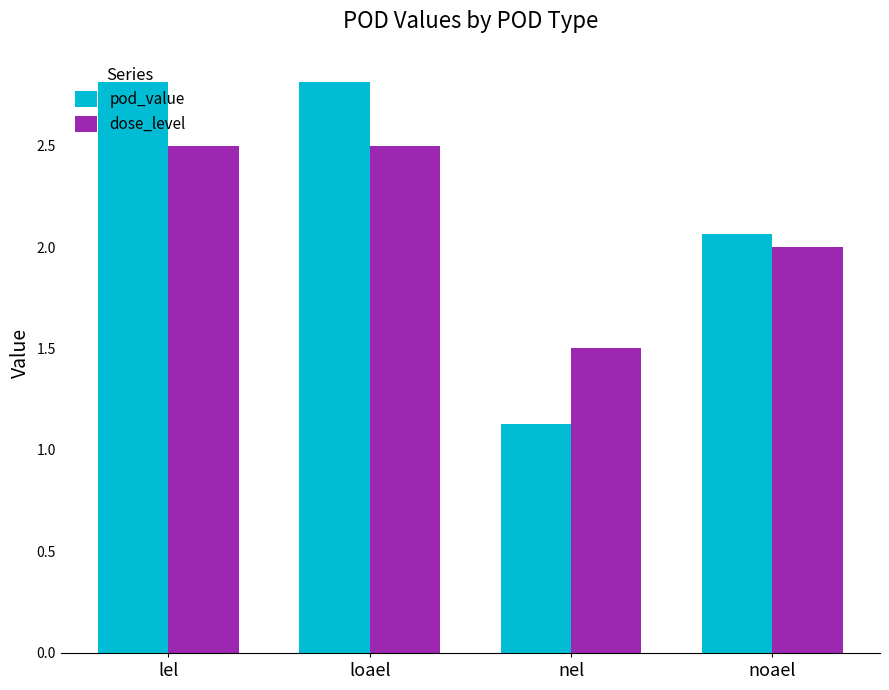

Between loael and nel, which series saw the biggest shift?

pod_value